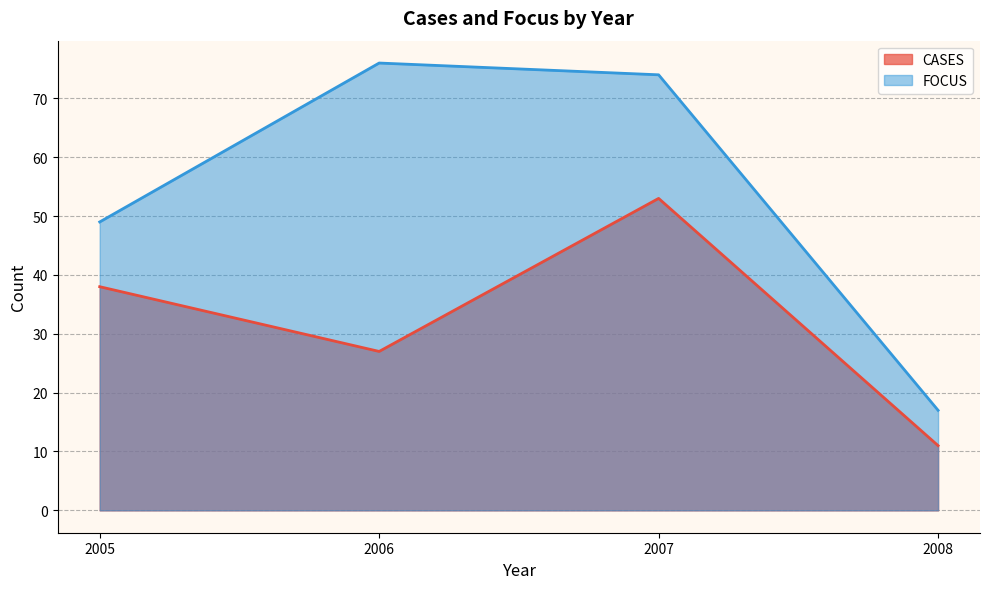

Does the chart have visible grid lines?

Yes